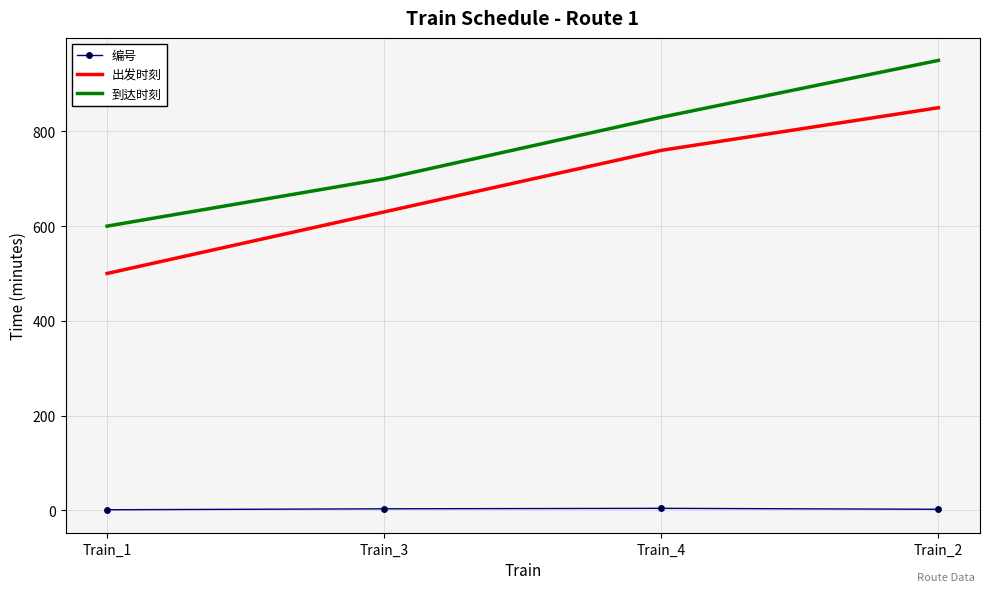

True or false: 编号 and 出发时刻 cross at least once.

False